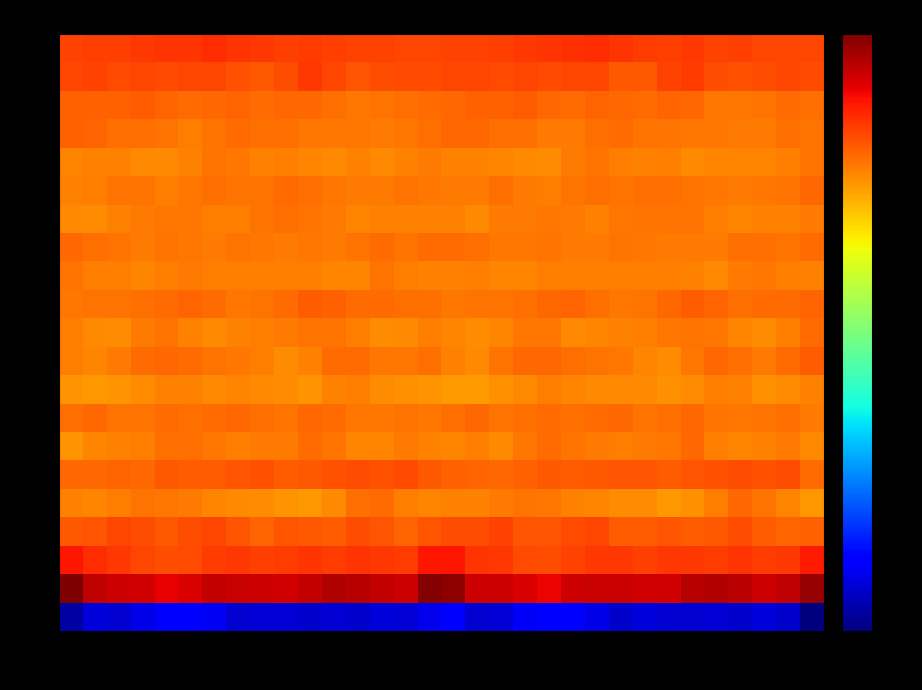

How many distinct data groups are displayed?

21